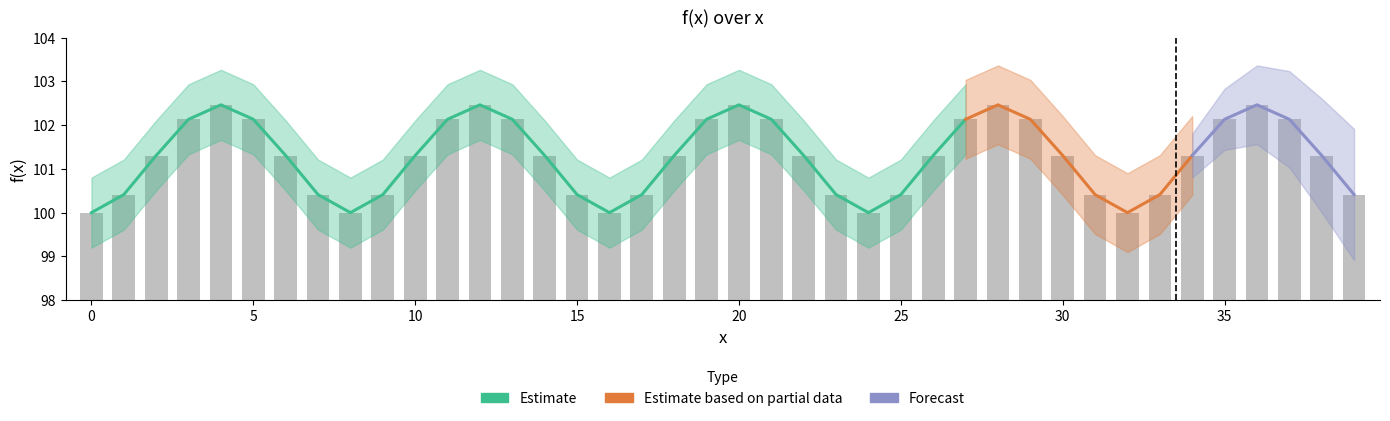

What is the difference between the maximum and minimum values?

2.5